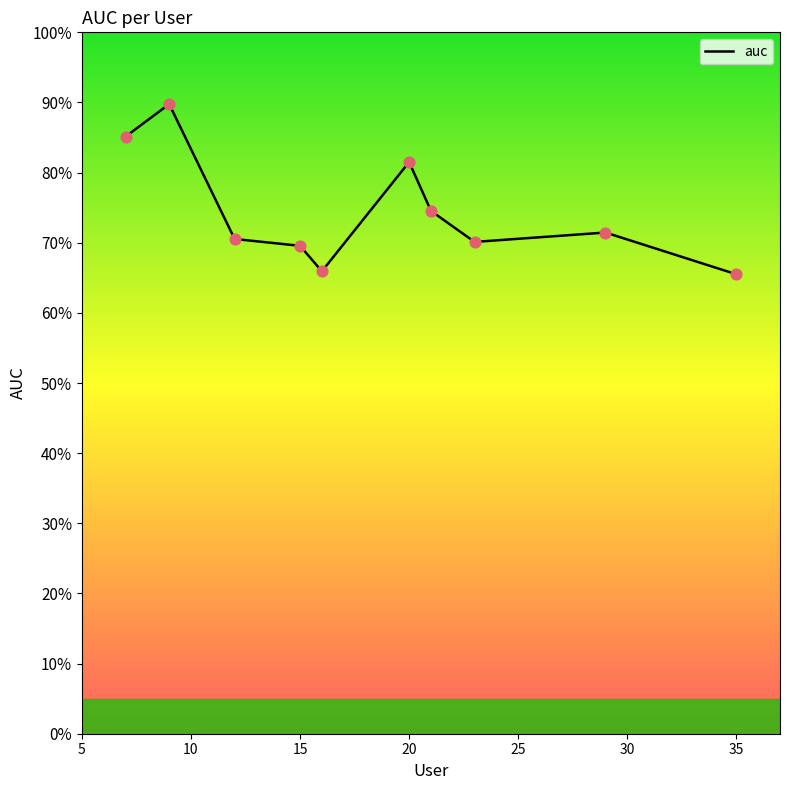

Does the chart have visible grid lines?

No